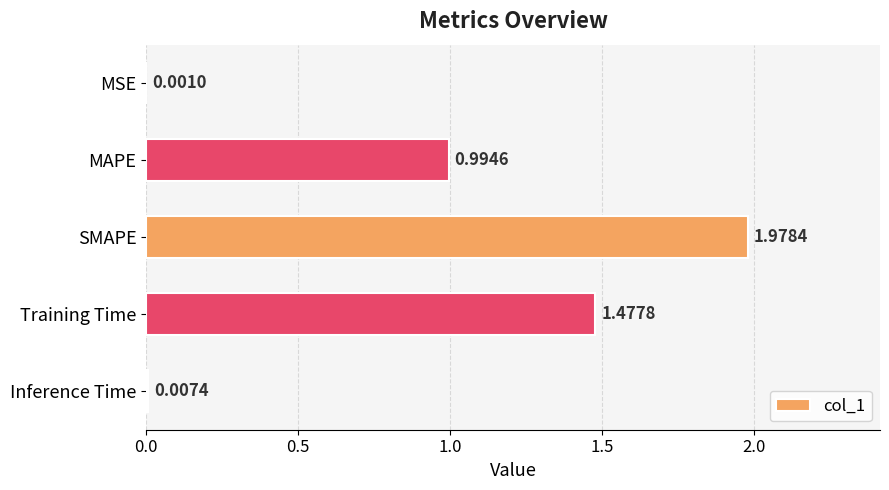

Where is the data nearest to the value 0?

MSE